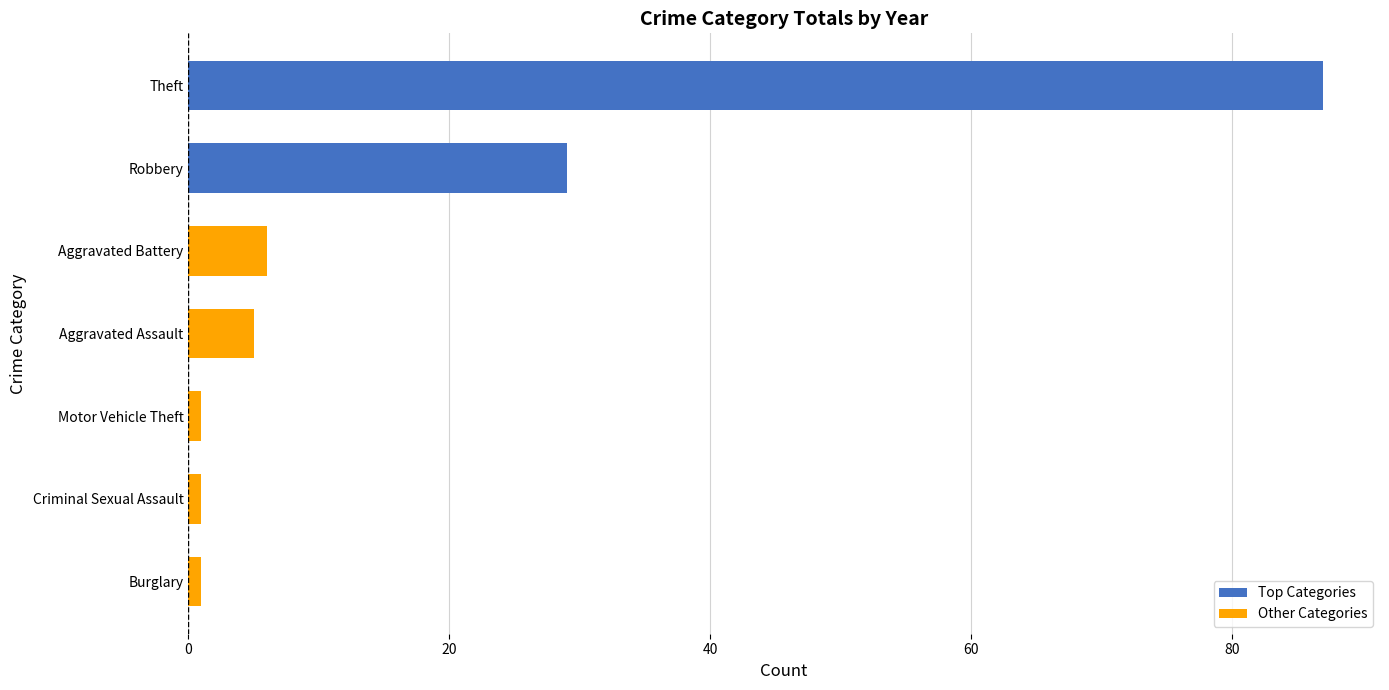

Reading bottom to top, extract all data points from this chart.

1	1	1	5	6	29	87